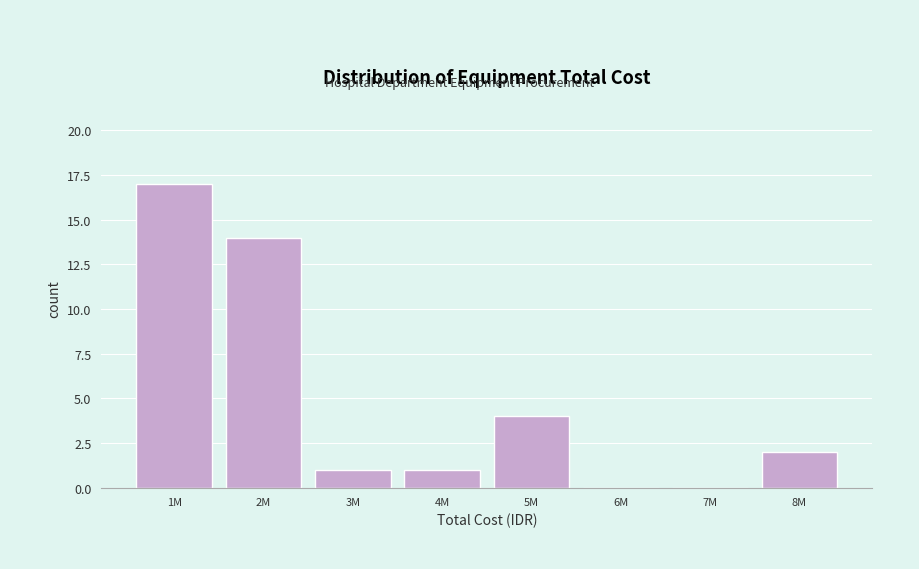

Reading right to left, transcribe all the data shown in this chart.

8M=2	7M=0	6M=0	5M=4	4M=1	3M=1	2M=14	1M=17